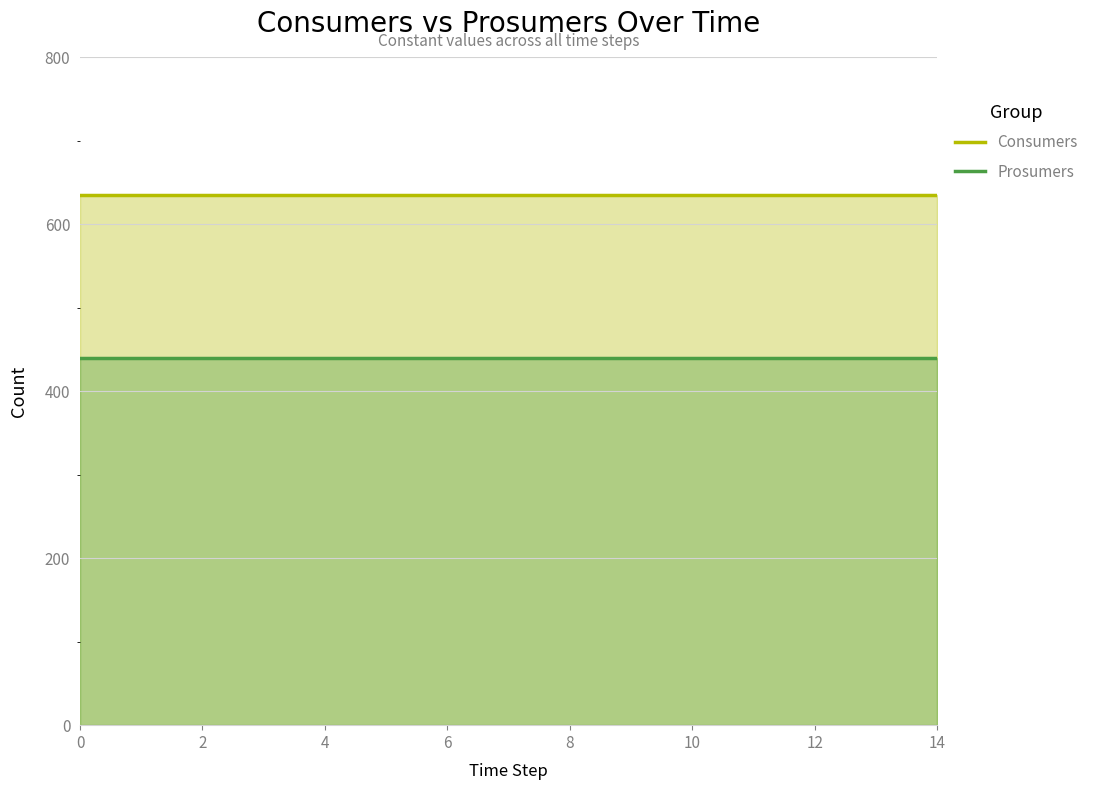

Rank the series at 6 from lowest to highest value.

Prosumers, Consumers